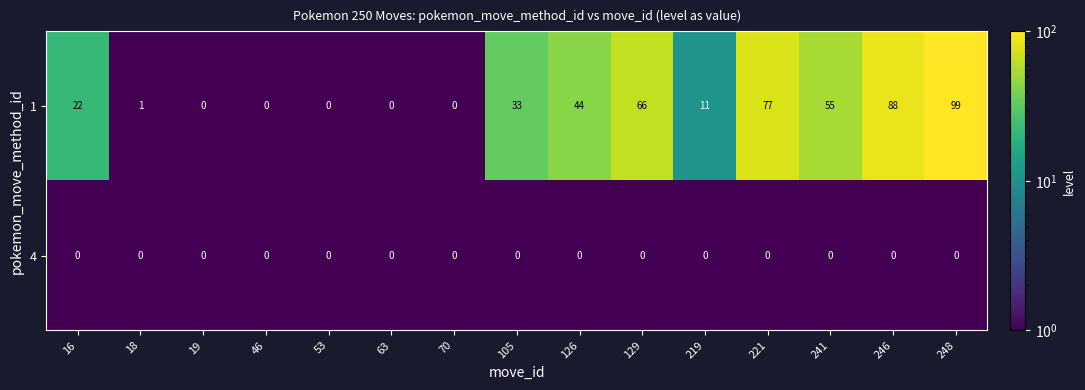

What is the spread (max minus min) of values at 18?

1